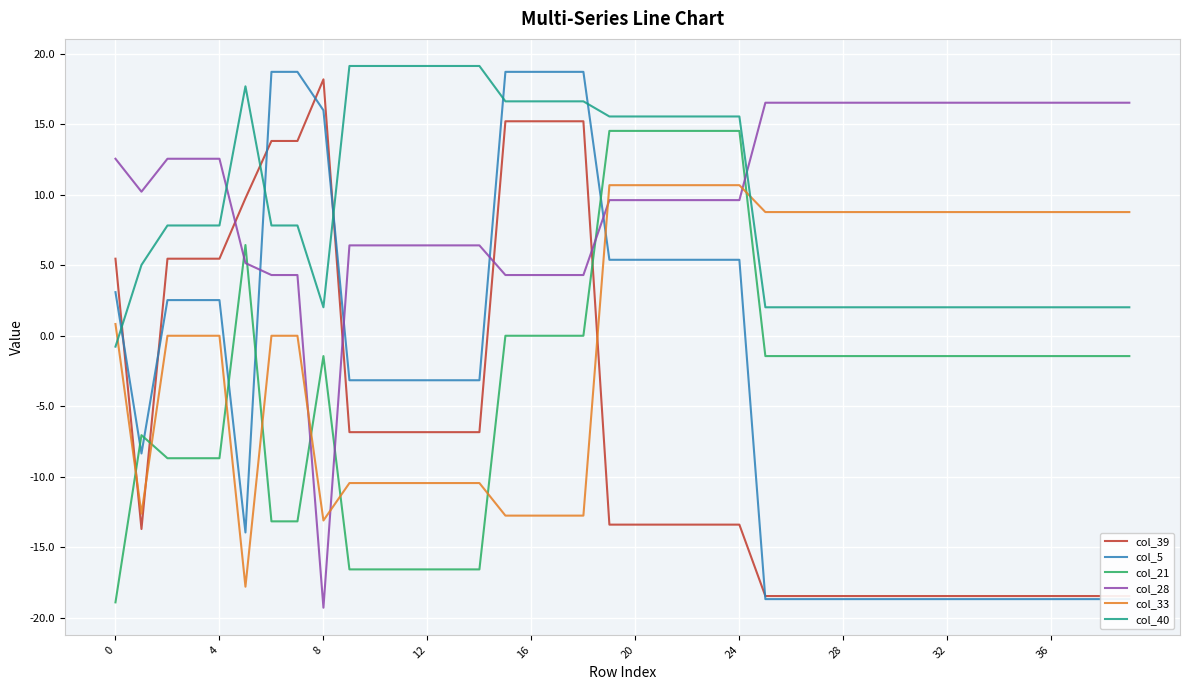

How many distinct data groups are displayed?

6